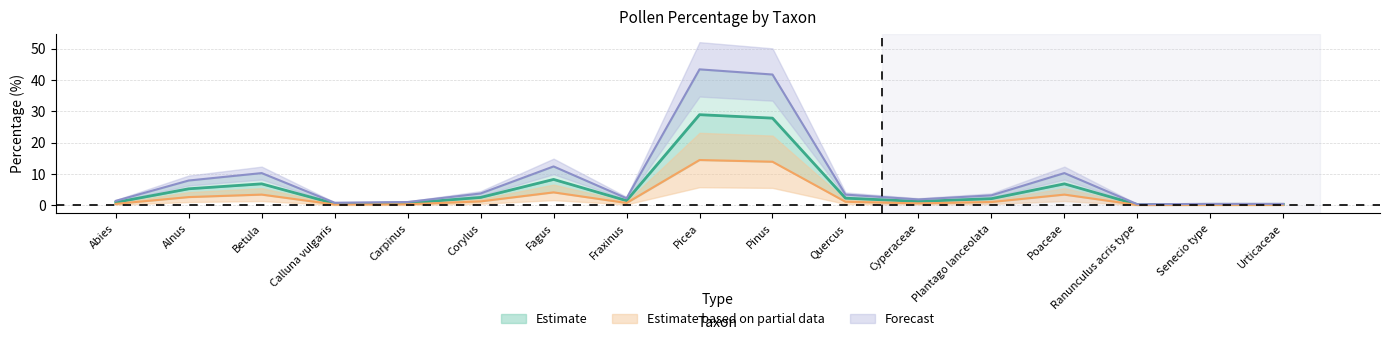

Between Quercus and Plantago lanceolata, which is larger?

Quercus